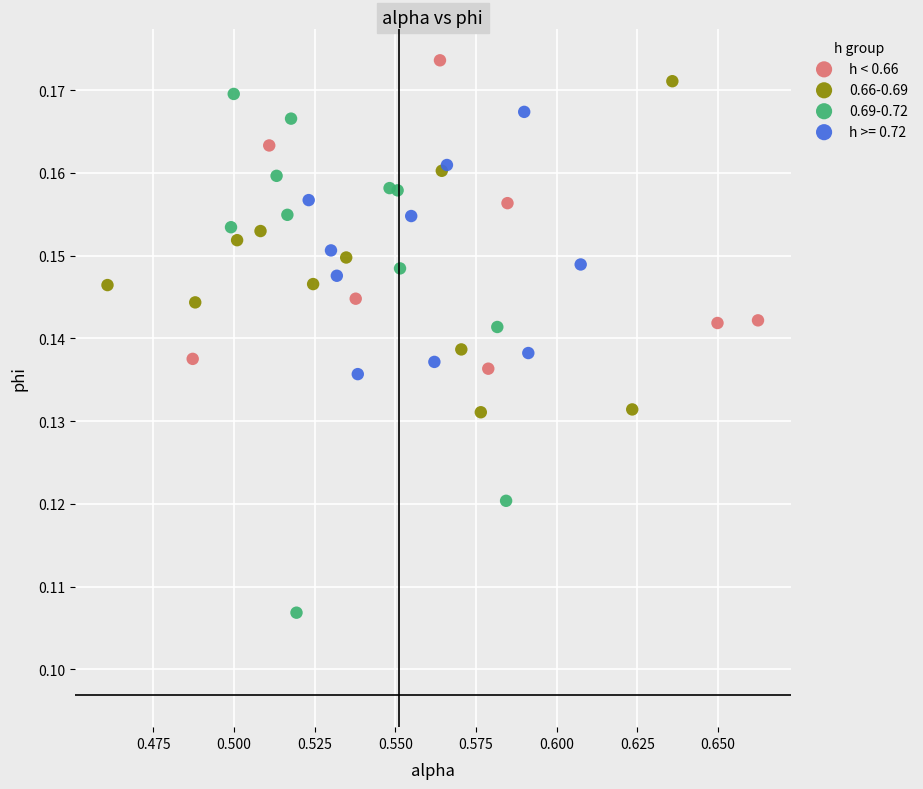

Which series has the widest spread of Y values?

0.69-0.72